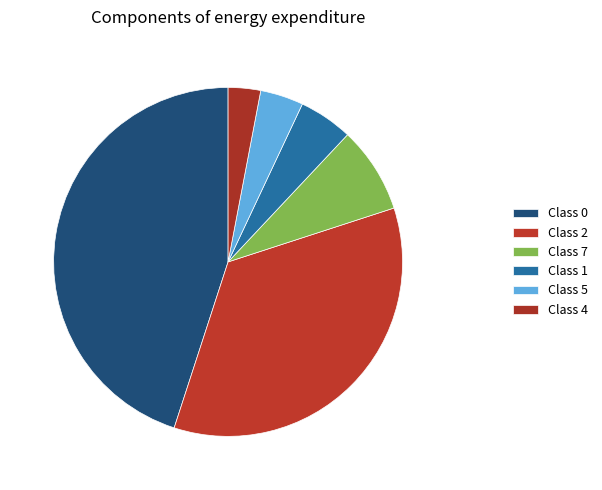

Count the number of slices in the pie.

6